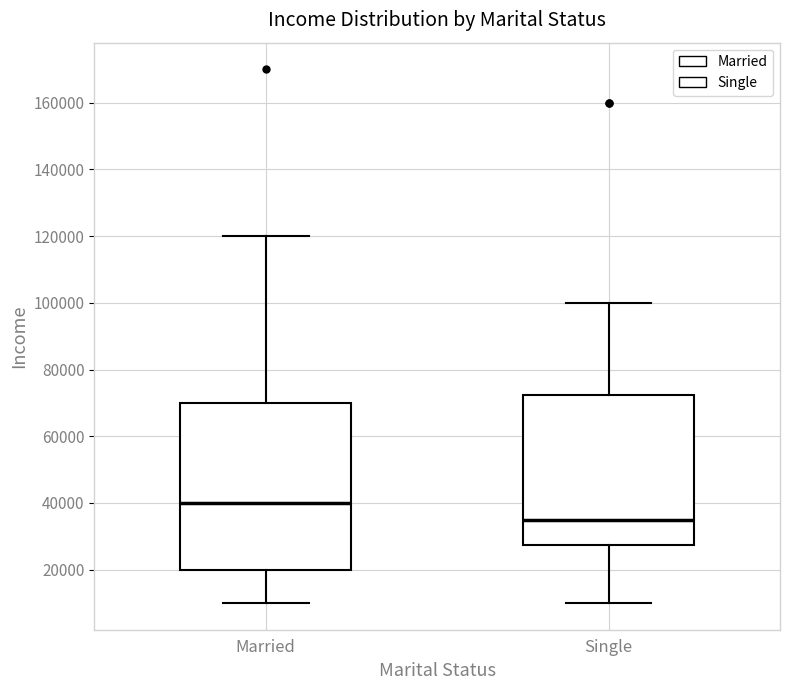

Comparing the boxes themselves (not the whiskers), which one is the tallest?

Married